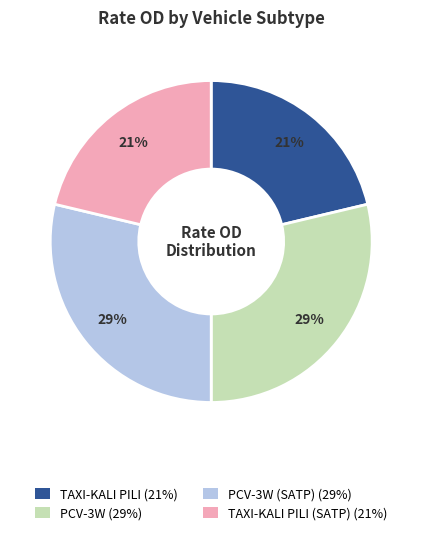

Is there a majority slice in this chart?

No